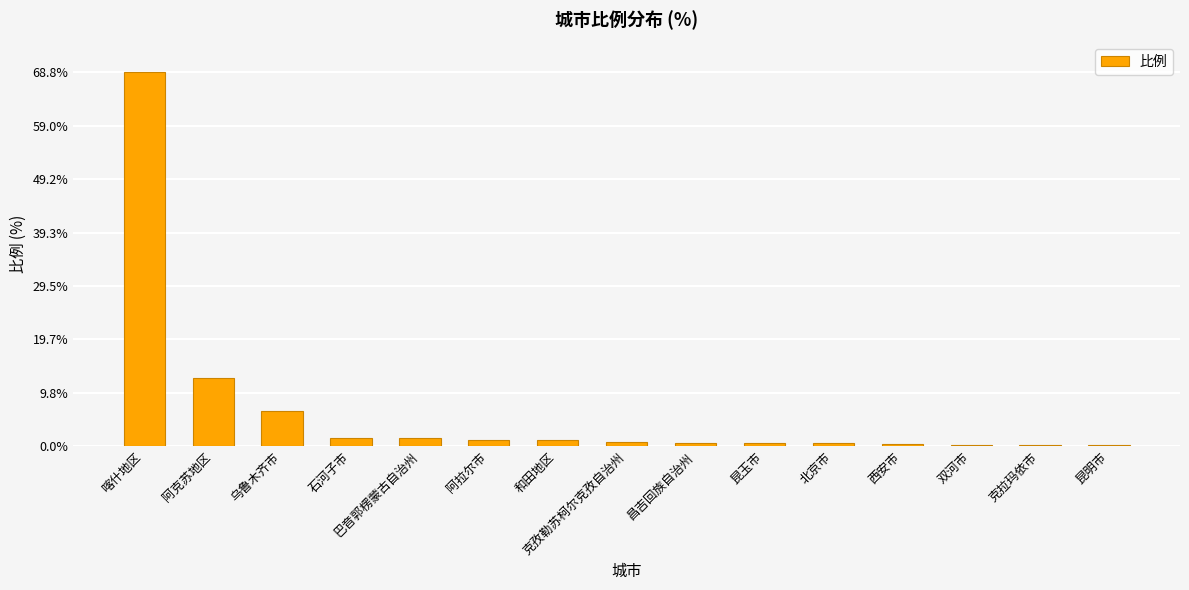

What is the greatest value displayed?

68.8